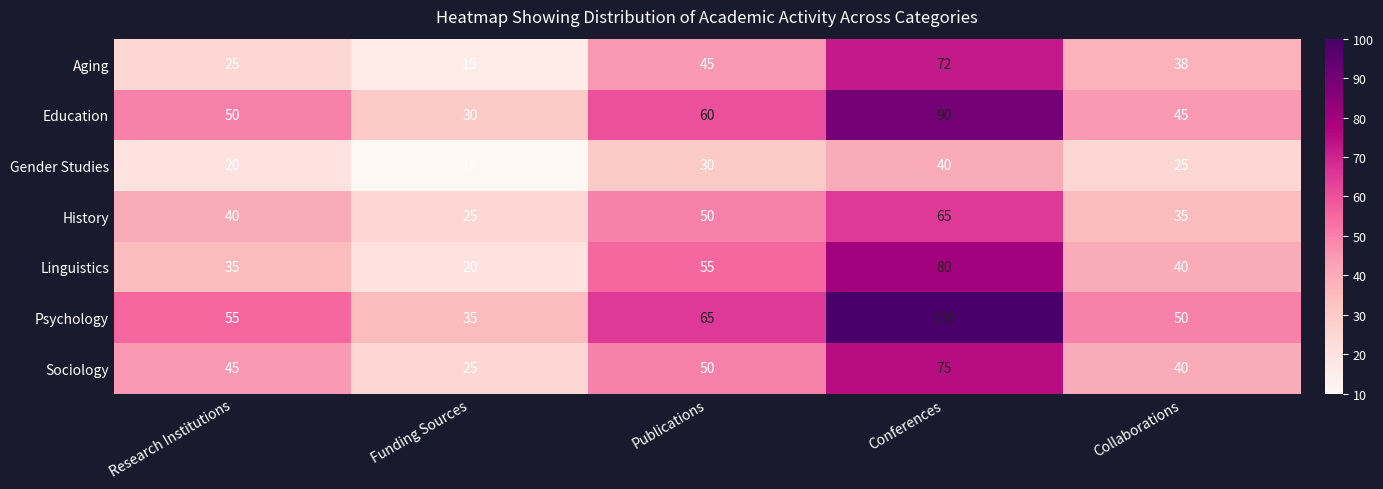

Which series has the widest spread of values?

Psychology